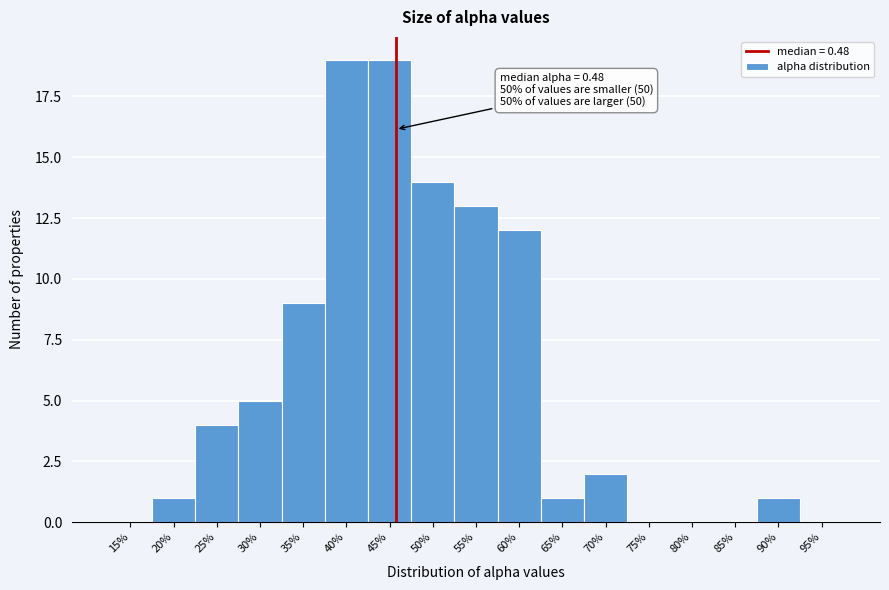

Reading left to right, list all the values displayed in this chart.

15%=0	20%=1	25%=4	30%=5	35%=9	40%=19	45%=19	50%=14	55%=13	60%=12	65%=1	70%=2	75%=0	80%=0	85%=0	90%=1	95%=0